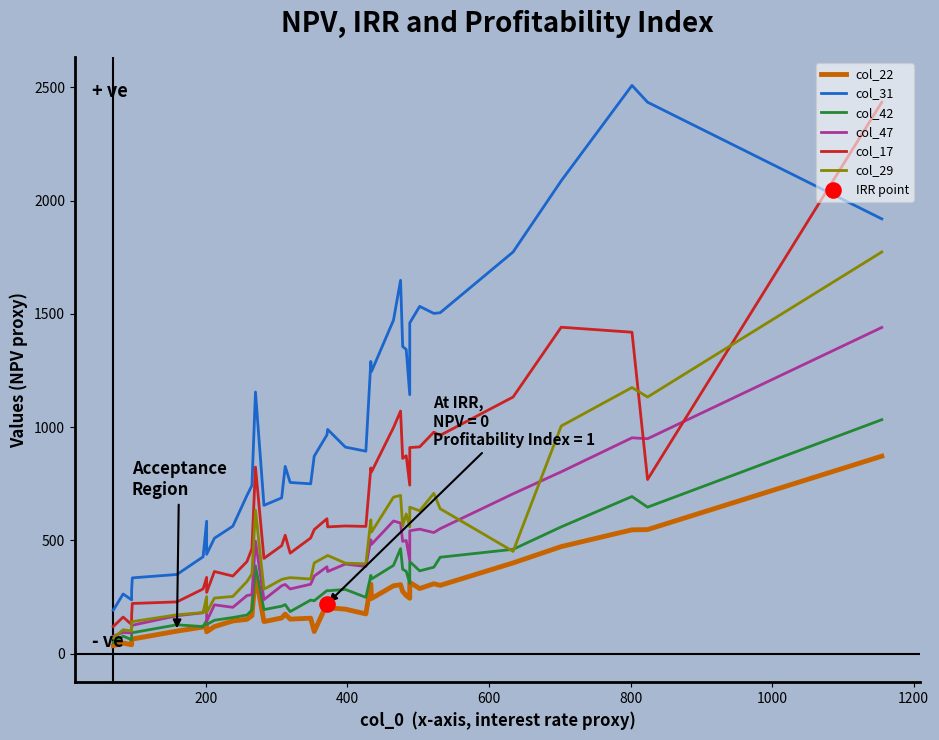

Which series has the largest Y range (max minus min)?

col_31